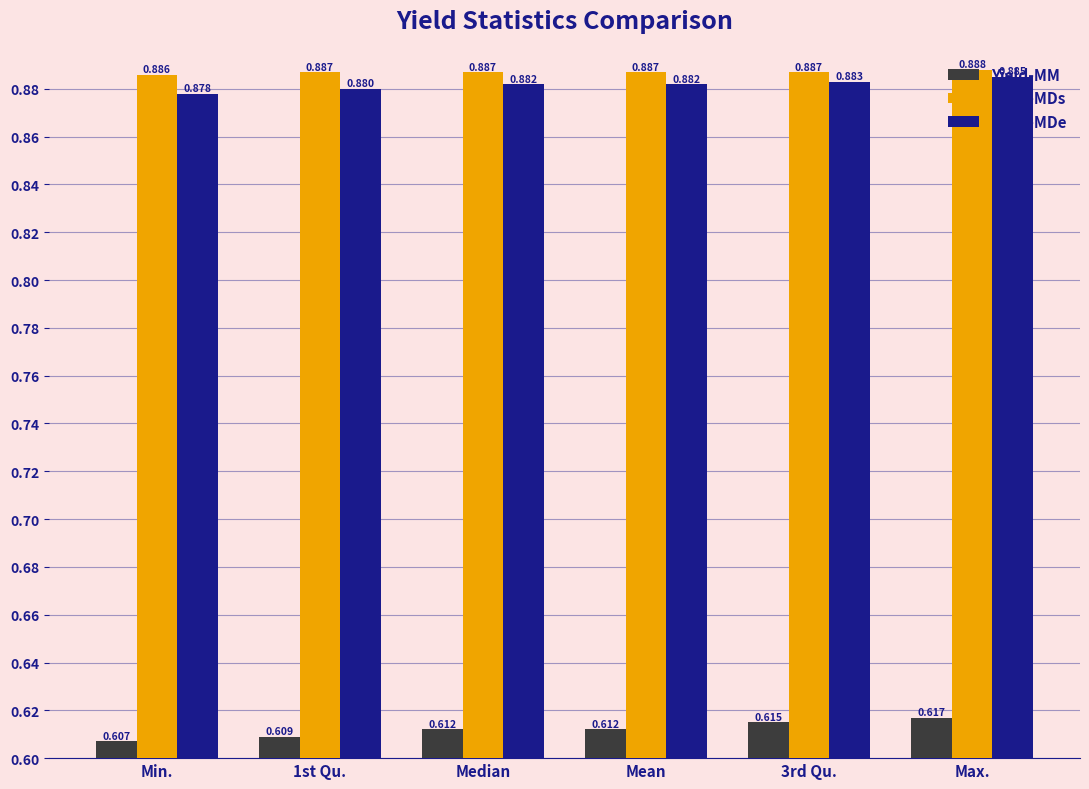

Does the chart contain any negative values?

No